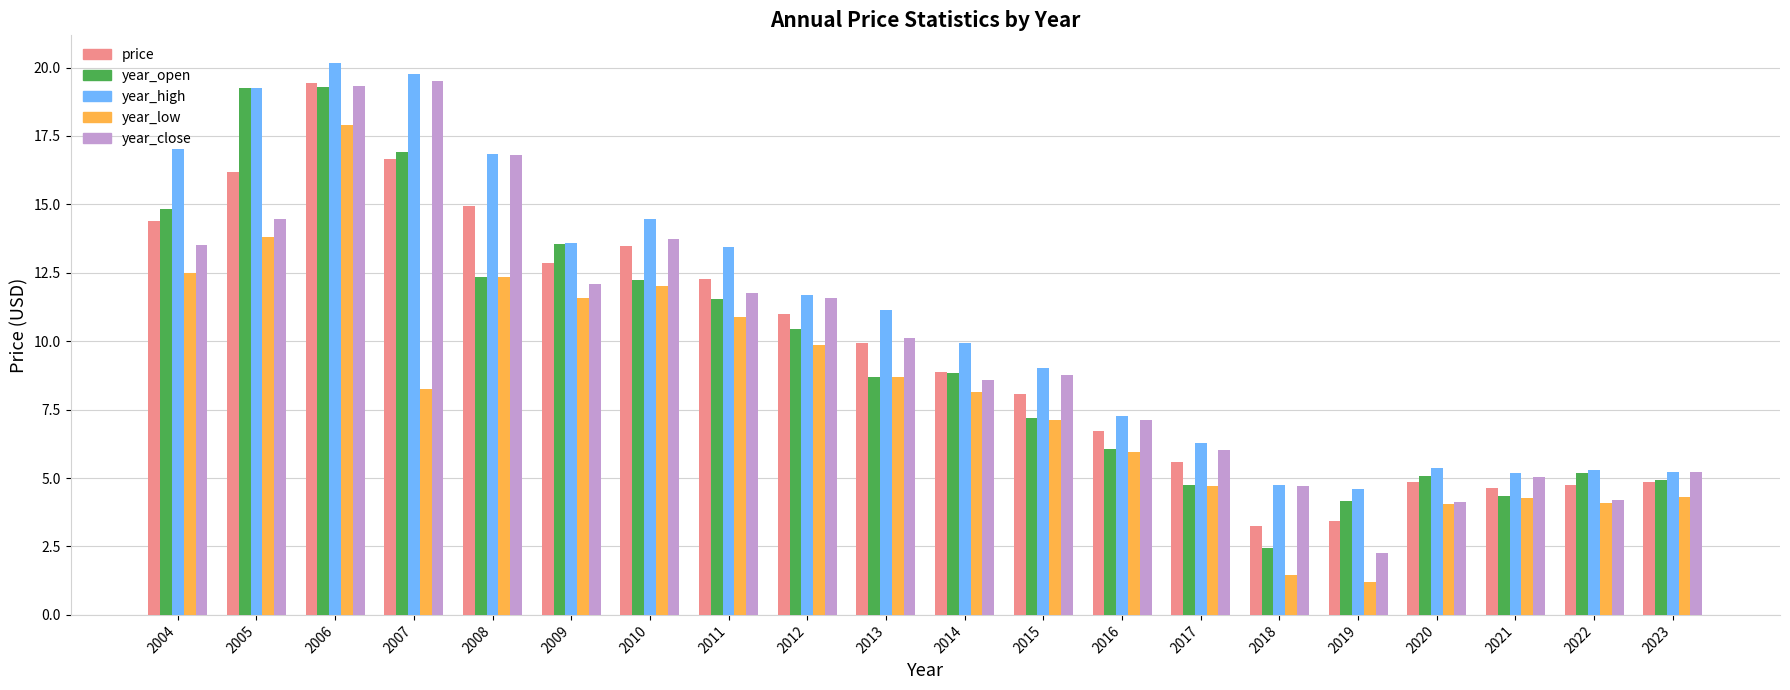

How many values in the year_low series are below 8?

9